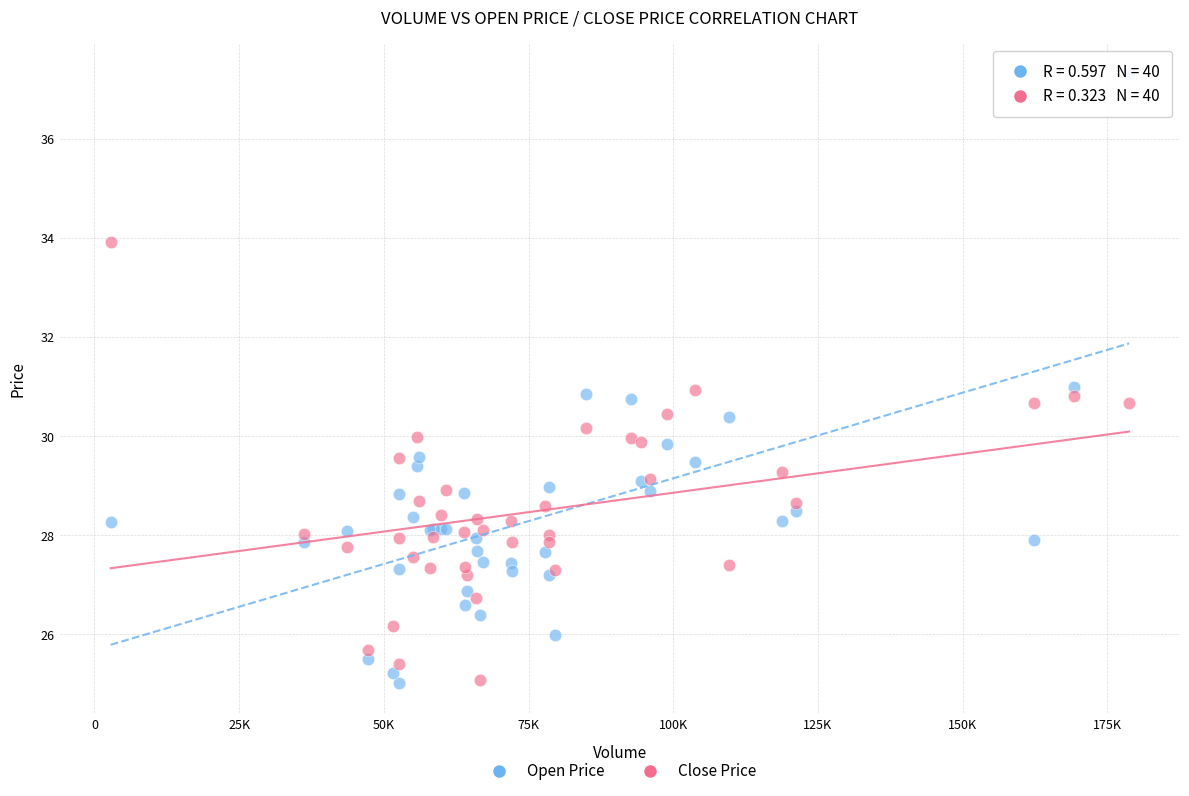

Which series contains the highest Y value?

Open Price